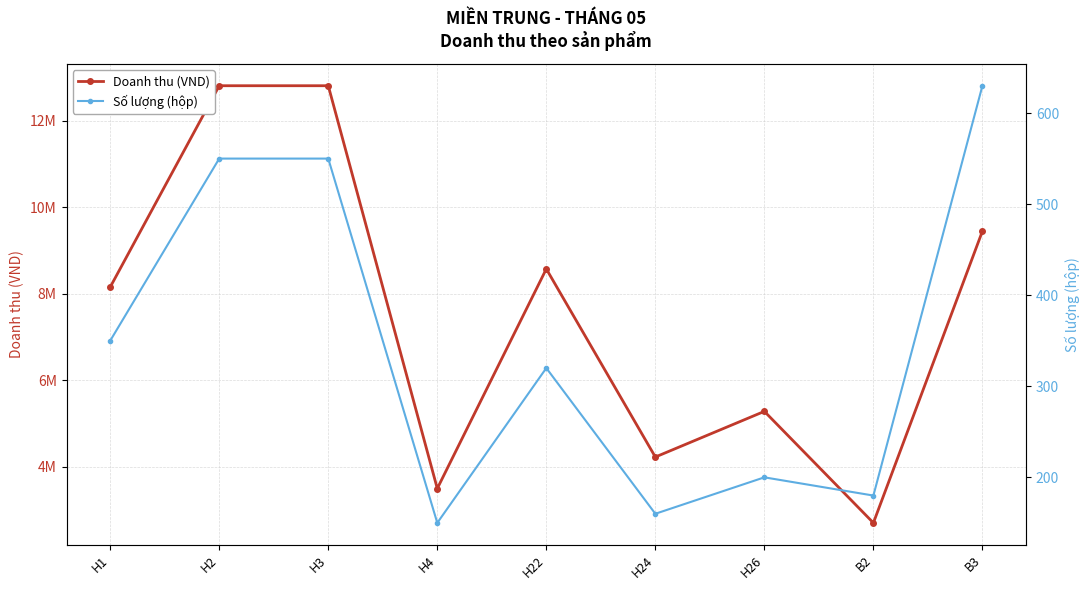

What is the sum of the Số lượng (hộp) values at B3 and H2?

1180